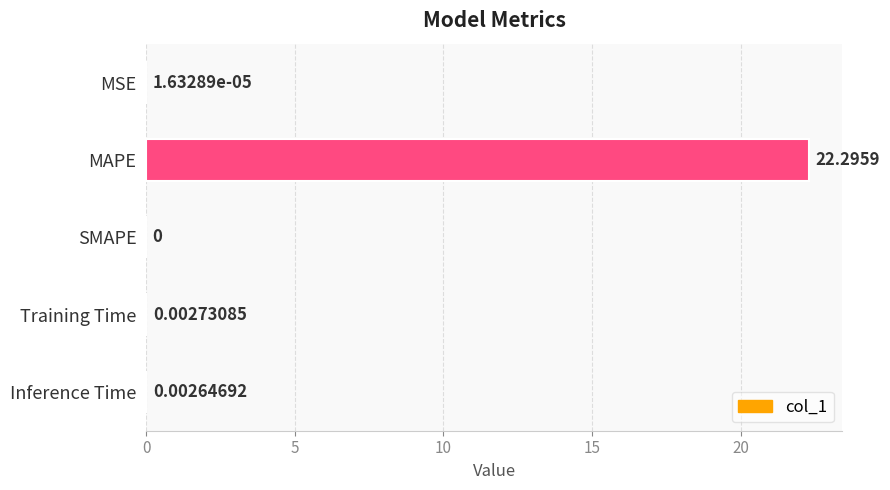

What is the sum of the values at MAPE and MSE?

22.3